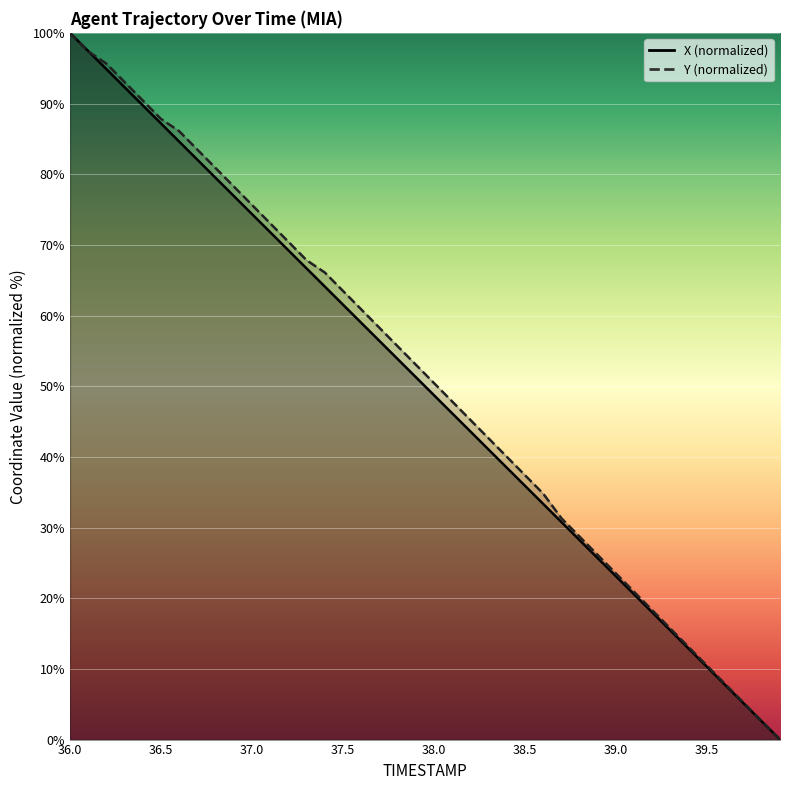

True or false: Y has more than 0 interior local peaks.

False